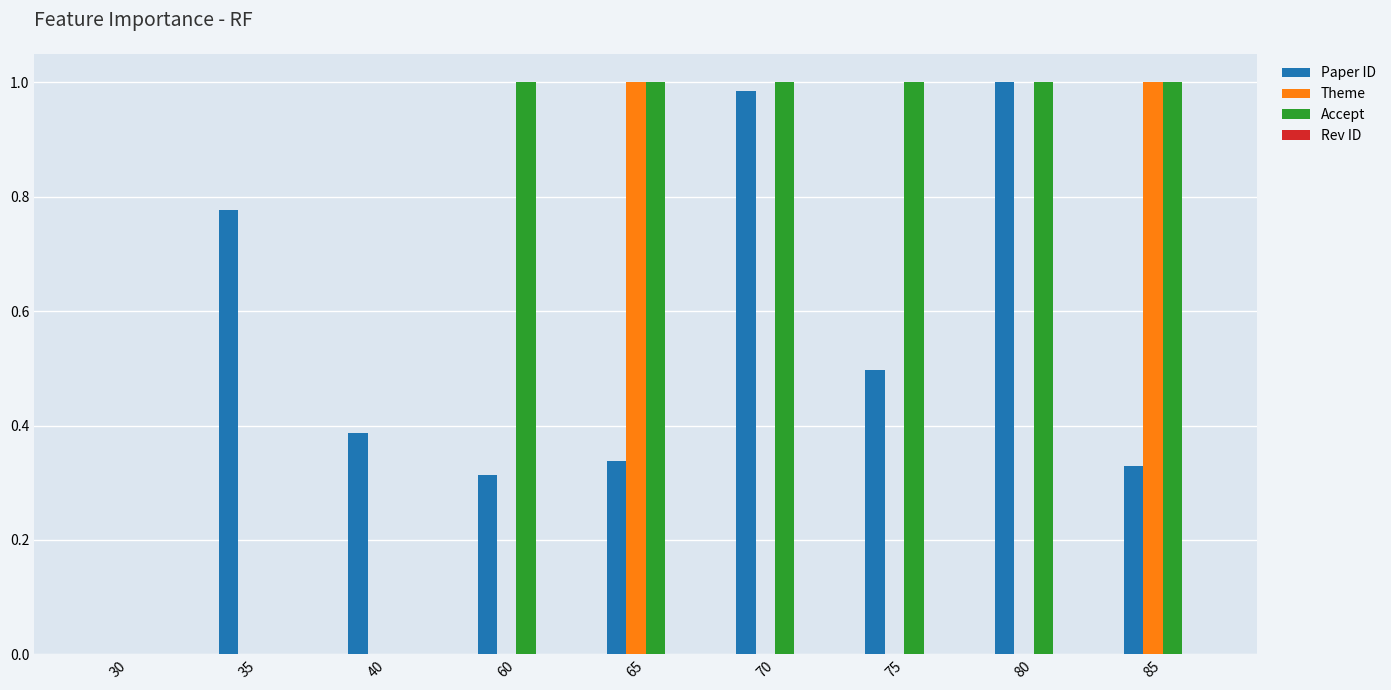

How many categories are shown in the chart?

9